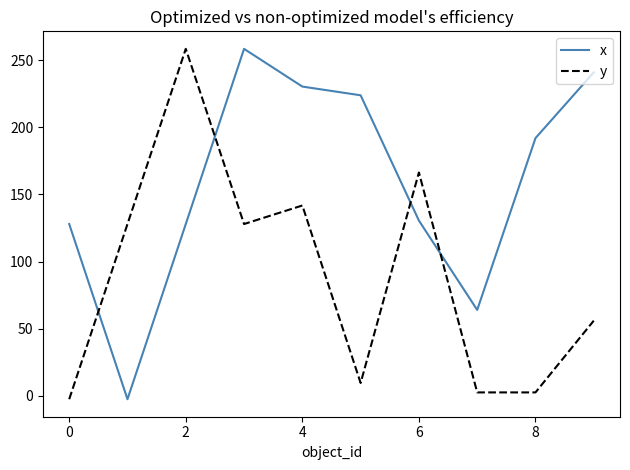

How many times do x and y cross each other?

4